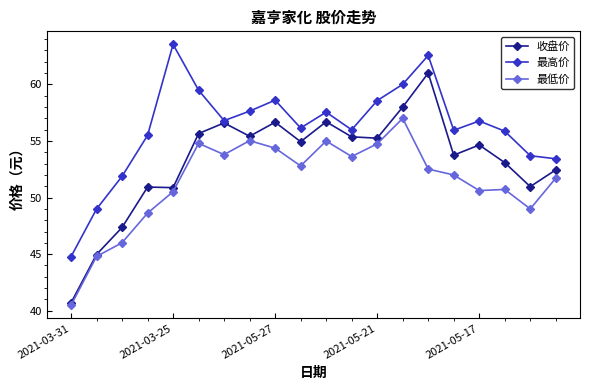

What is the highest value of the 收盘价 series?

61.0